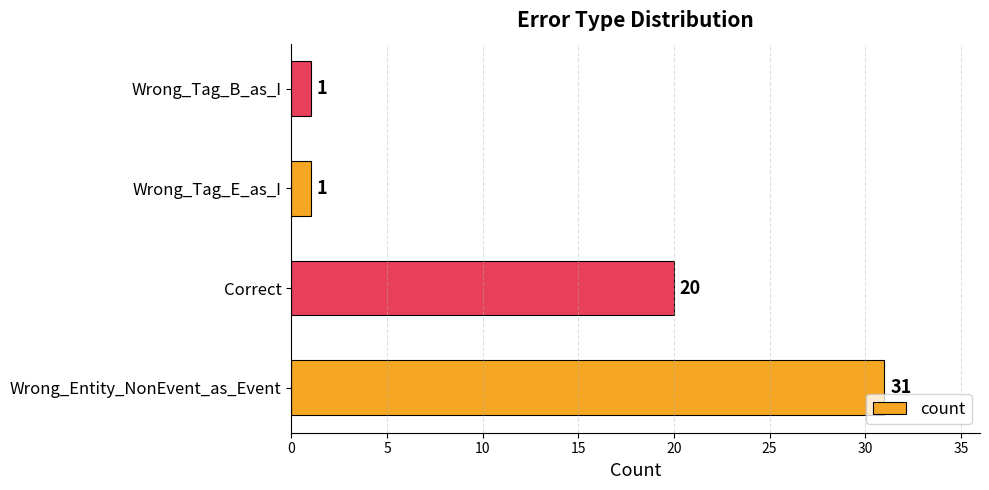

Is it true that the value at Correct is 10?

False